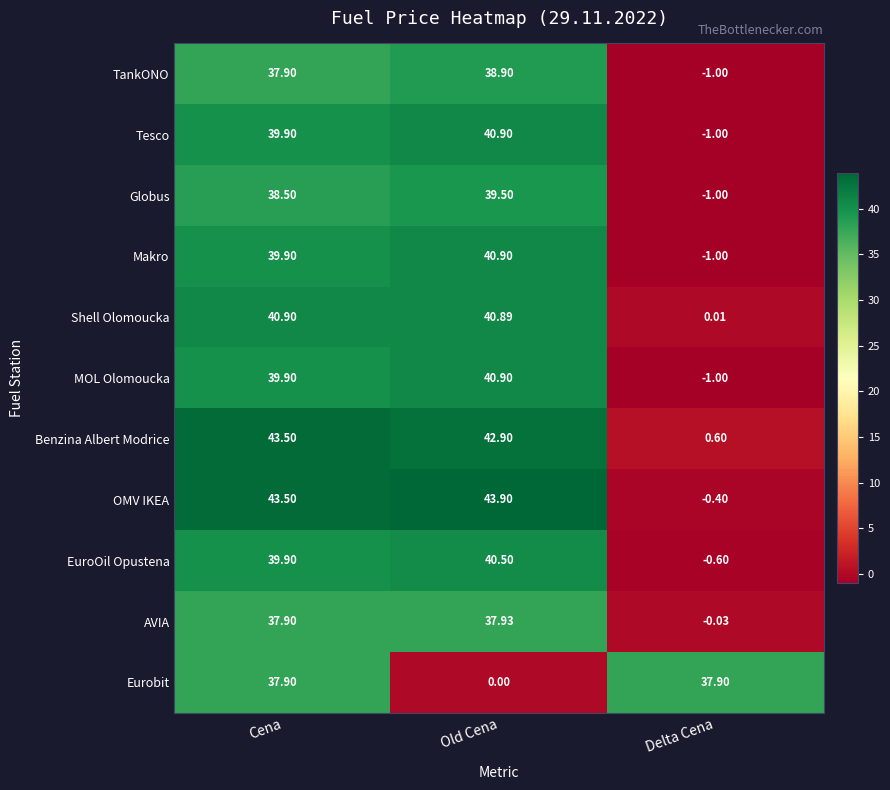

At which category is the sum across all series the highest?

Cena